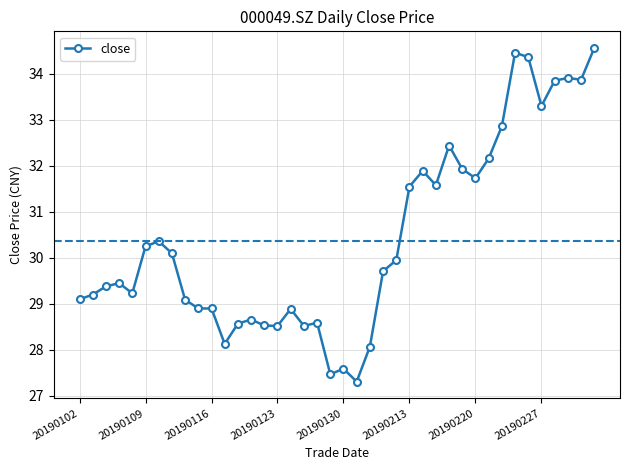

What is the average value?

30.4